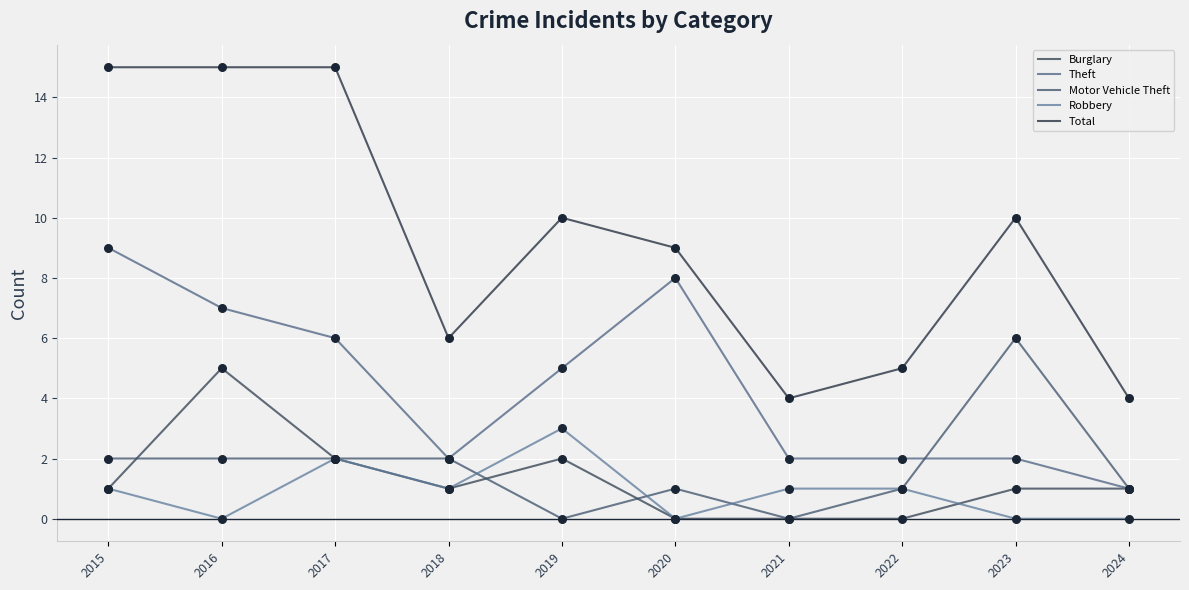

What are all the series names shown in the legend?

Burglary, Theft, Motor Vehicle Theft, Robbery, Total